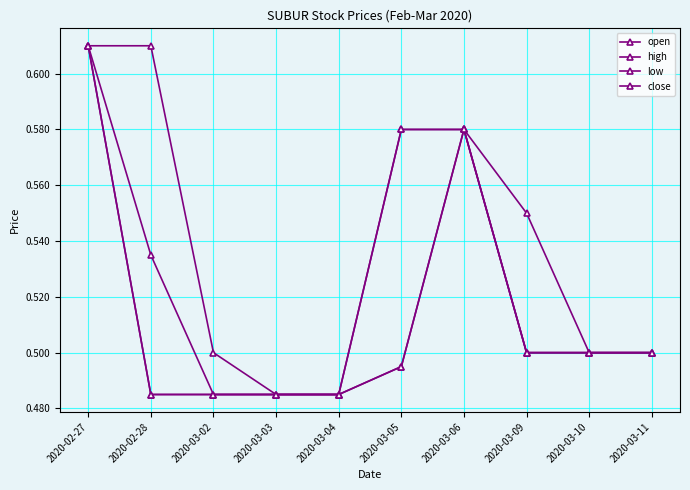

Between 2020-03-09 and 2020-03-03, which is larger?

2020-03-09